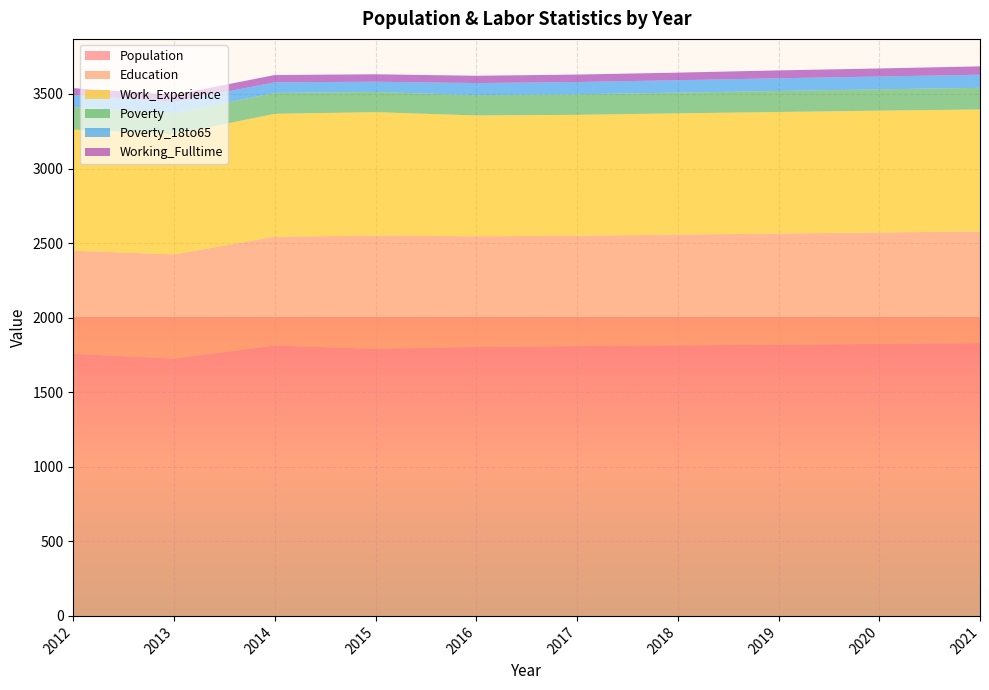

Reading right to left, transcribe all the data shown in this chart.

Population: 2021=1829	2020=1824	2019=1819	2018=1814	2017=1809	2016=1804	2015=1791	2014=1813	2013=1726	2012=1757
Education: 2021=749	2020=747	2019=745	2018=743	2017=740	2016=742	2015=759	2014=730	2013=698	2012=692
Work_Experience: 2021=818	2020=817	2019=815	2018=813	2017=811	2016=810	2015=828	2014=824	2013=806	2012=812
Poverty: 2021=145	2020=143	2019=141	2018=139	2017=138	2016=136	2015=135	2014=140	2013=141	2012=151
Poverty_18to65: 2021=88	2020=86	2019=85	2018=83	2017=82	2016=81	2015=69	2014=71	2013=77	2012=81
Working_Fulltime: 2021=56	2020=54	2019=53	2018=51	2017=50	2016=49	2015=50	2014=49	2013=46	2012=46